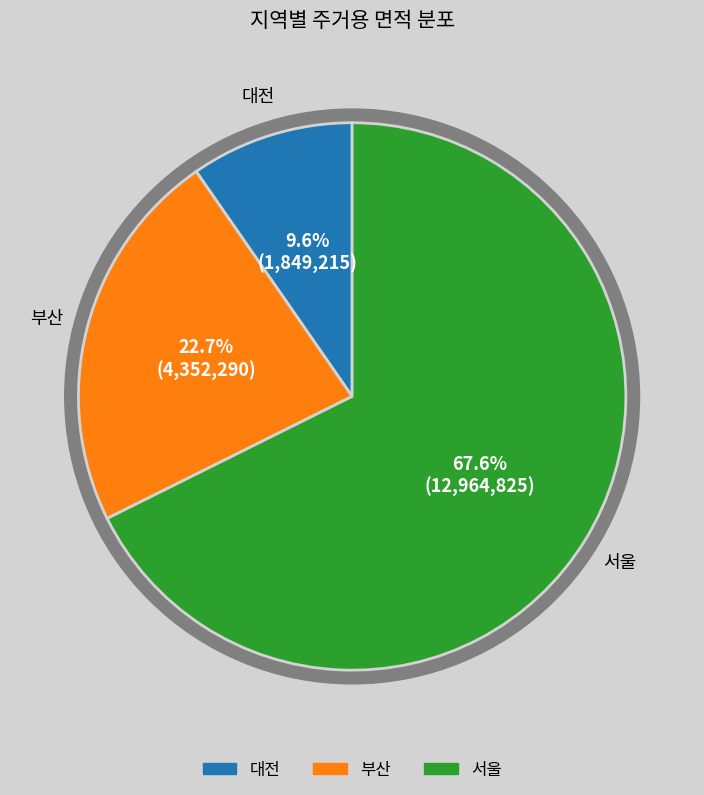

Count the number of slices in the pie.

3